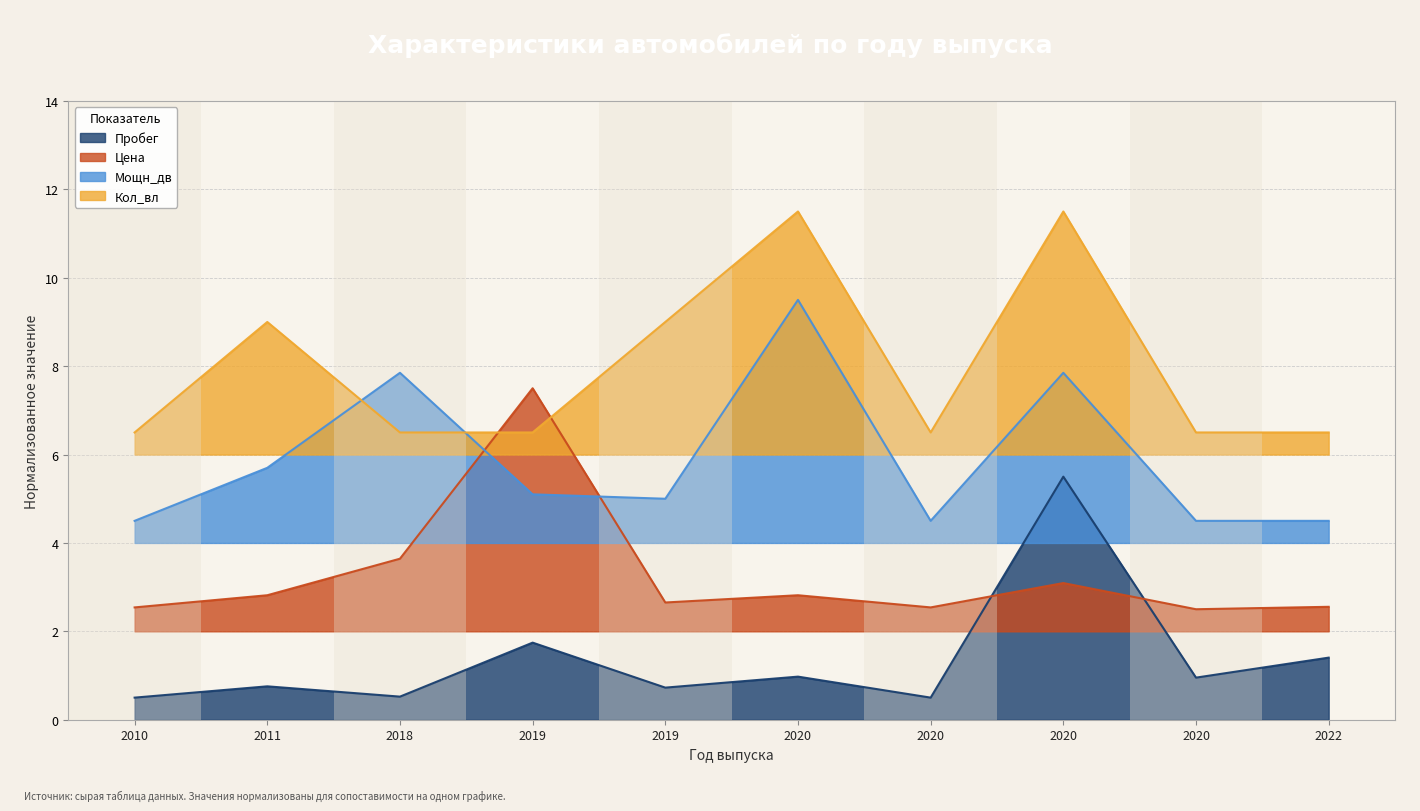

Which series ends up on top after the final intersection of Цена and Пробег?

Цена